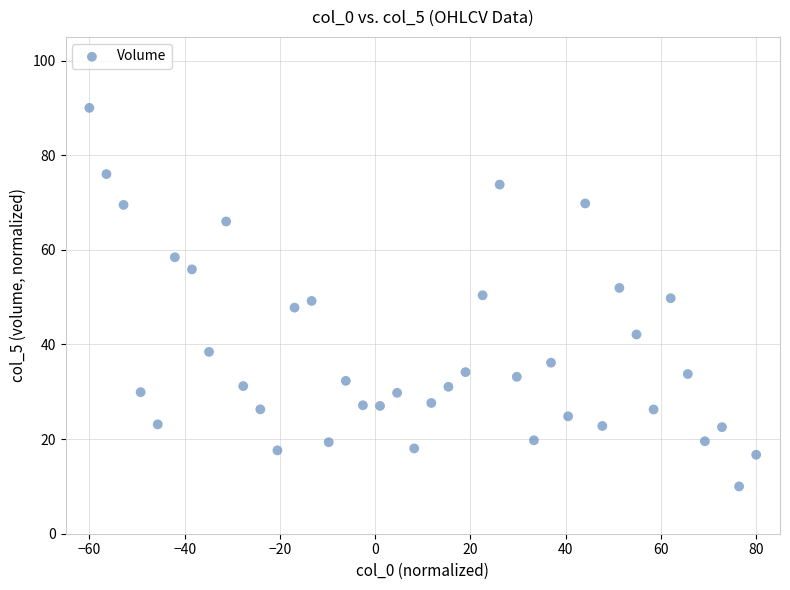

What is the range of Y values (max minus min)?

80.0